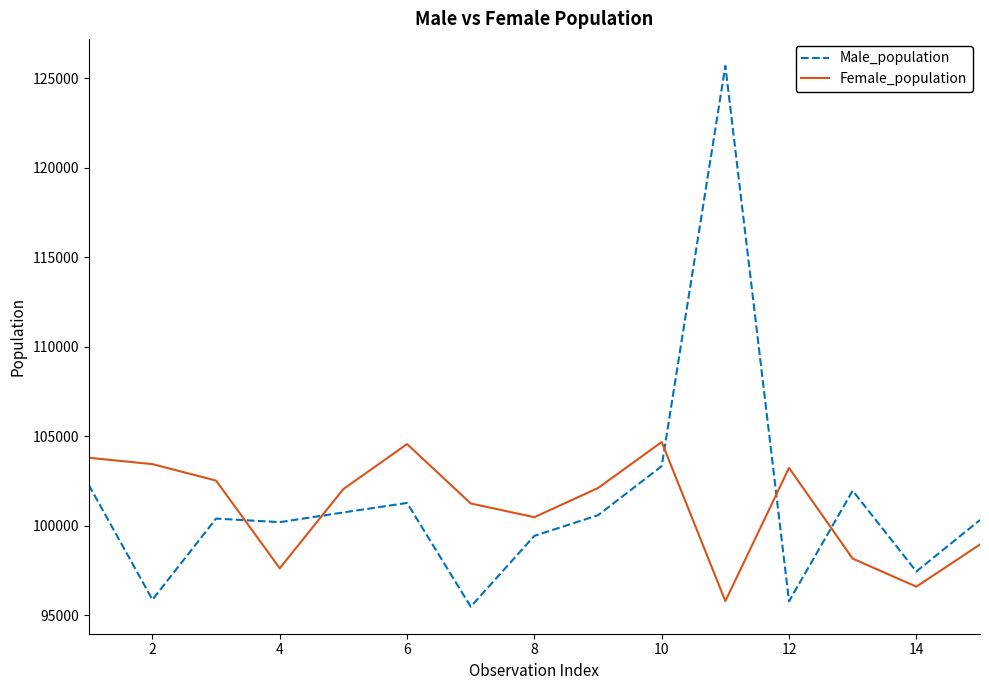

What is the lowest value of the Female_population series?

95775